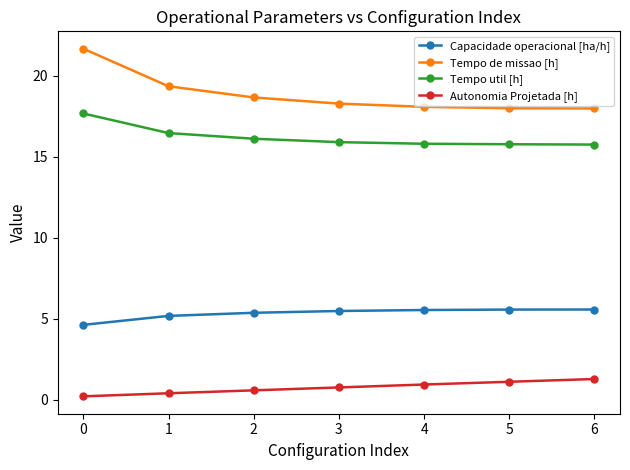

True or false: Autonomia Projetada [h] and Tempo util [h] cross at least once.

False